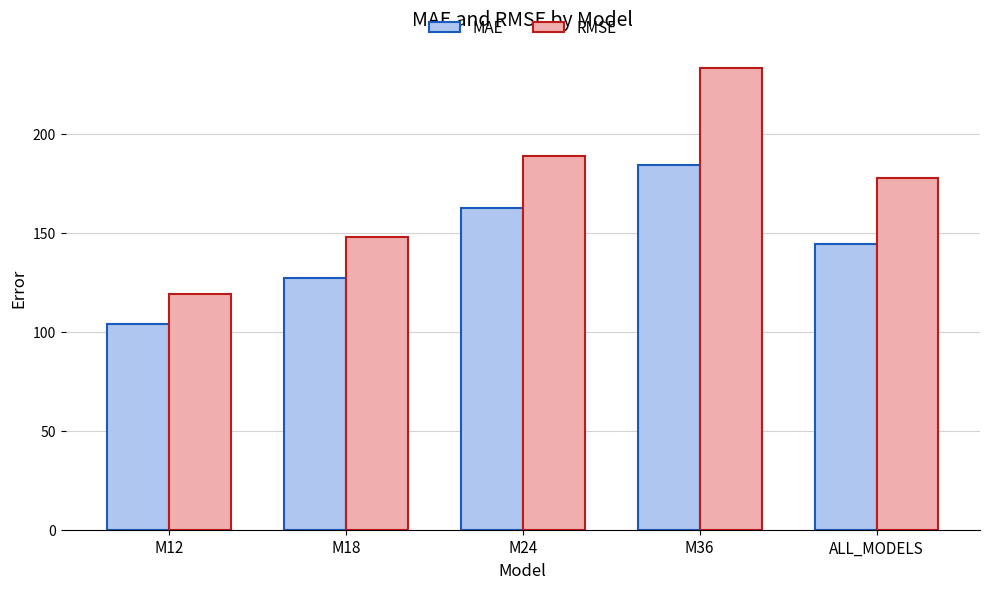

What is the label of the 3rd bar from the left?

M24